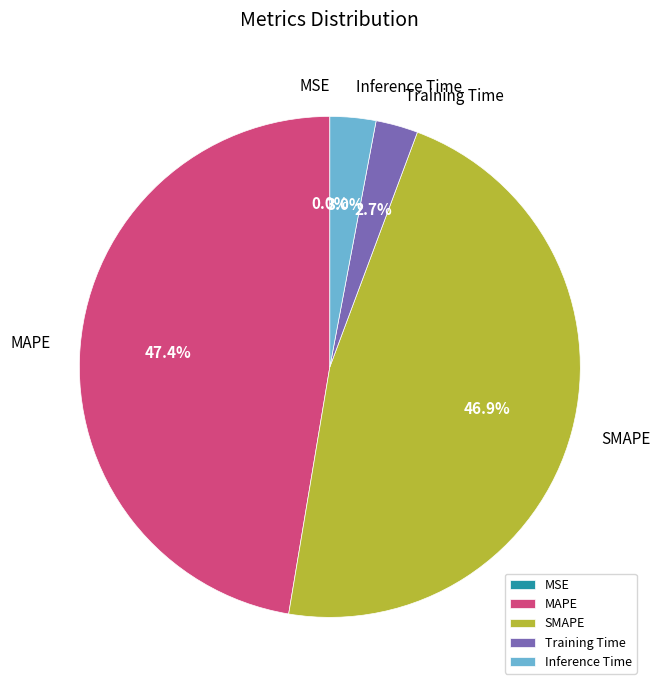

Does Training Time represent more than half of the total?

No